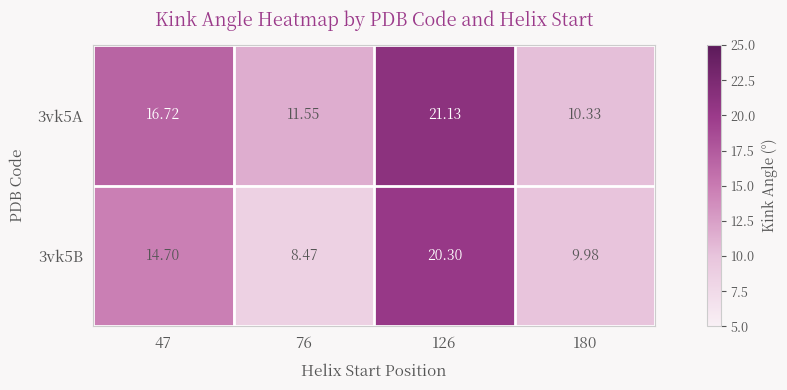

At how many categories does at least one series exceed 12?

2